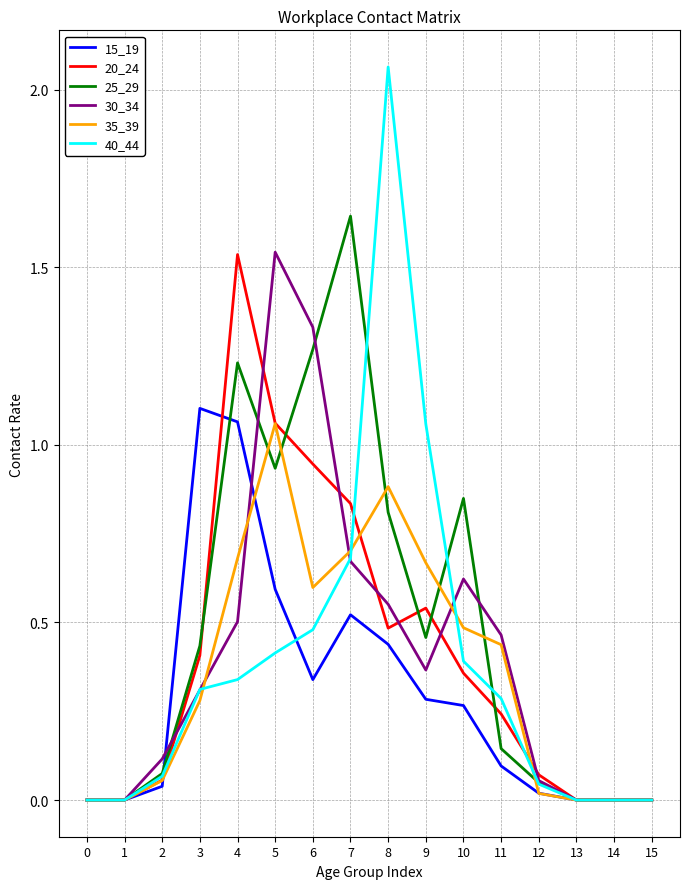

The value of 15_19 at 15 is 0.6. True or false?

False